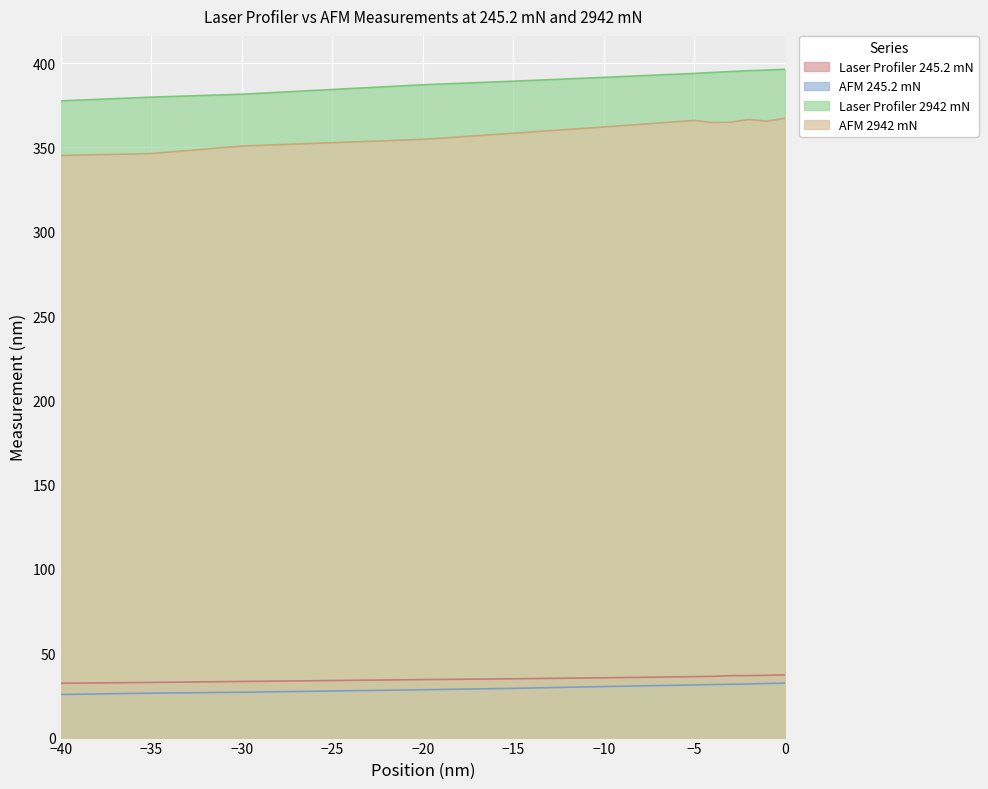

How many values in the AFM 2942 mN series are below 364?

6